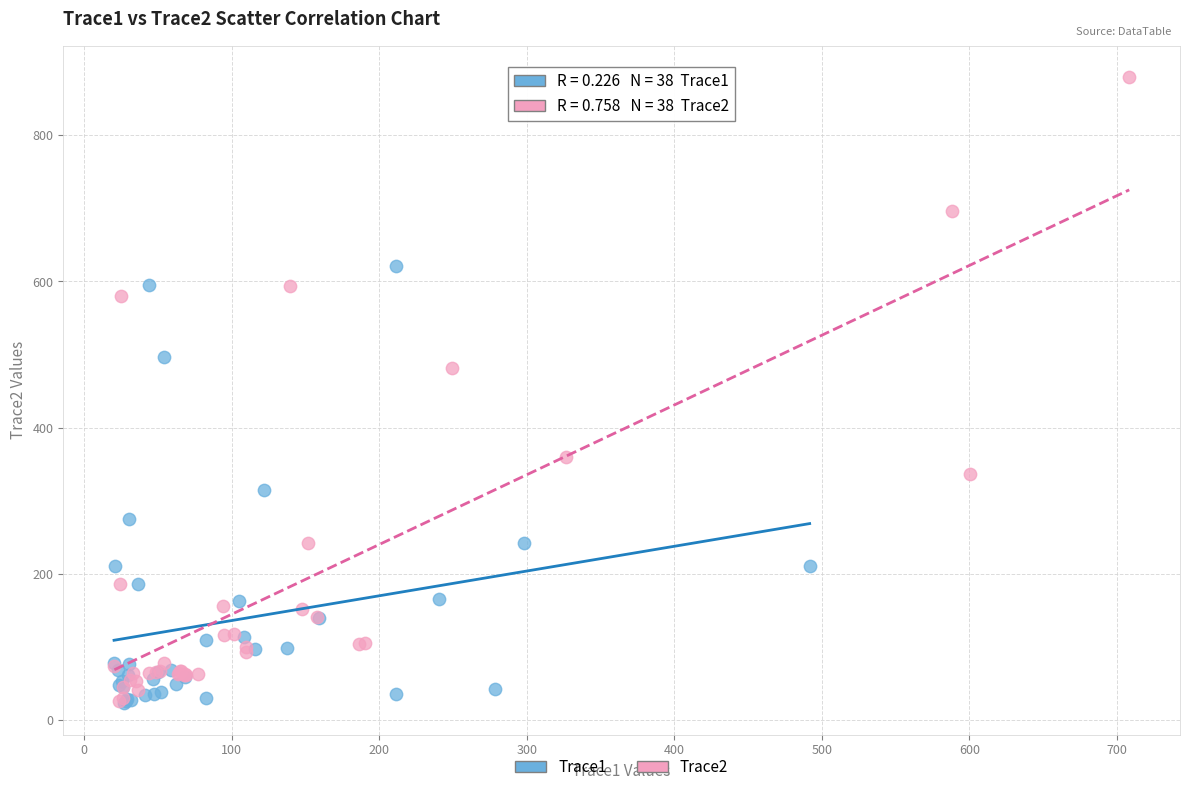

Which series contains the highest Y value?

Trace2